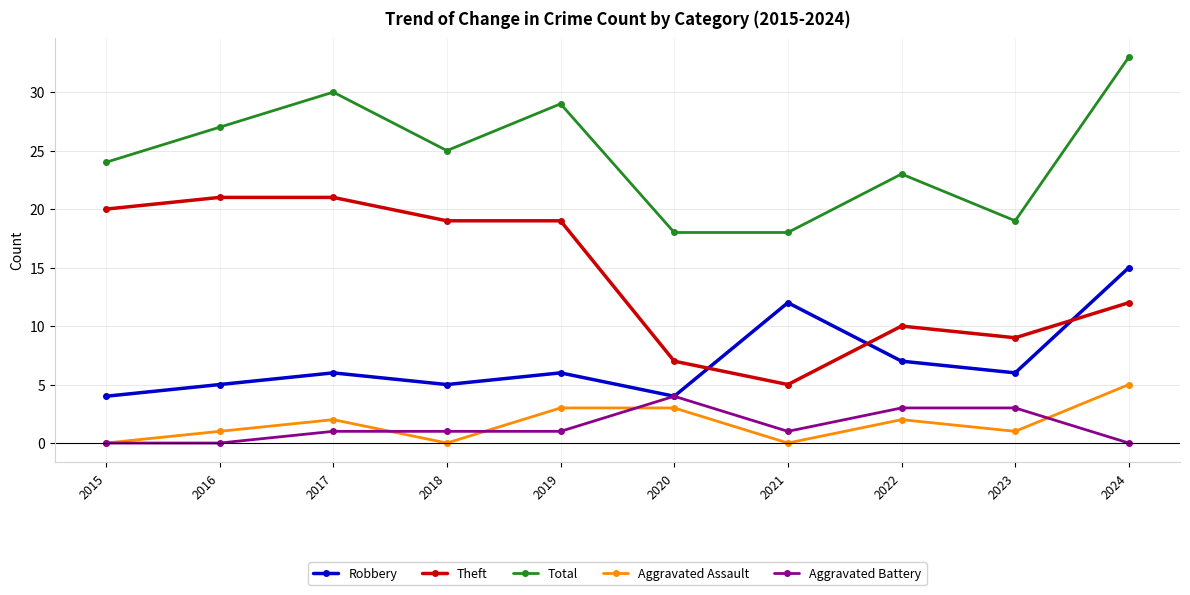

At how many categories does at least one series exceed 4?

10